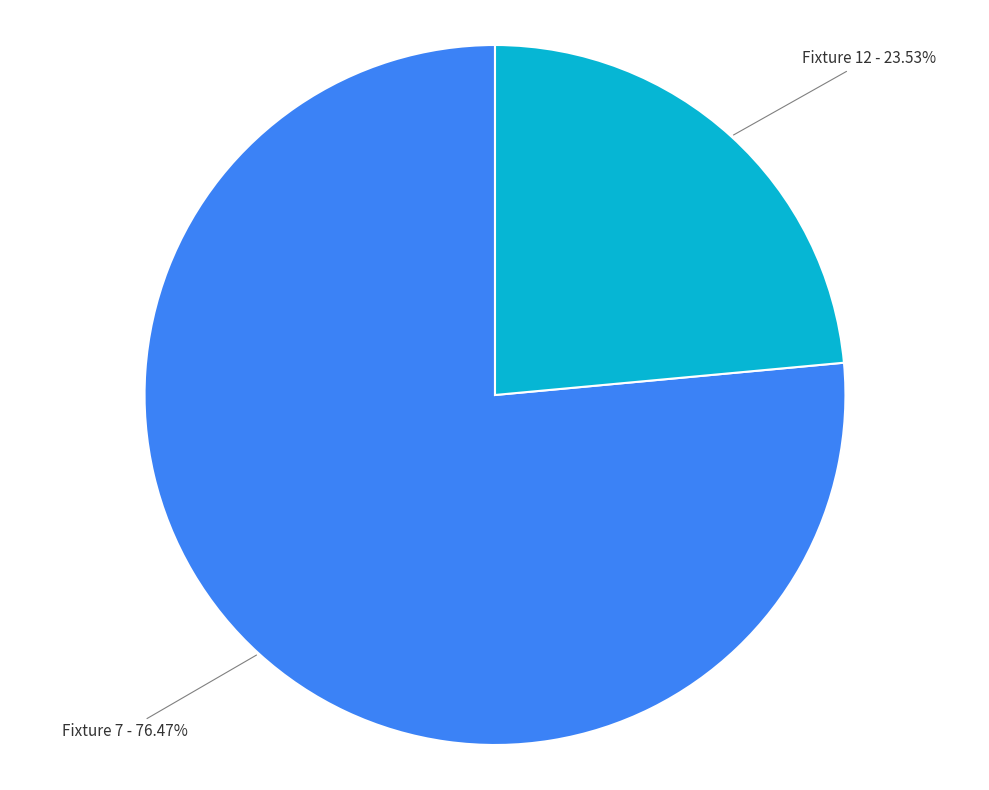

Is there a majority slice in this chart?

Yes